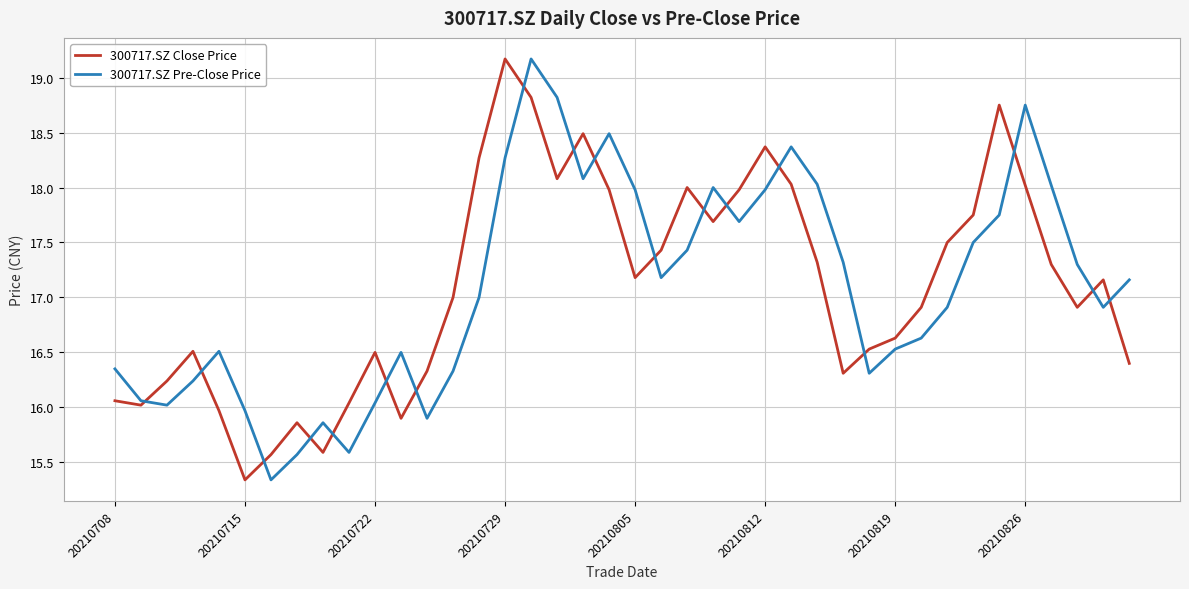

What is the greatest value displayed?

19.2